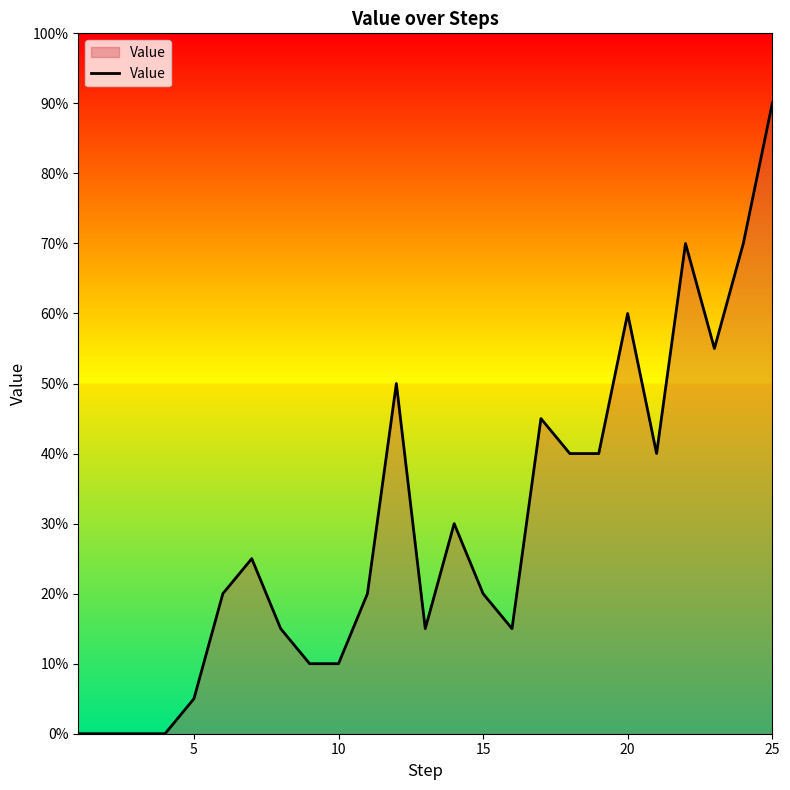

Is this an area chart (filled region under the line)?

Yes